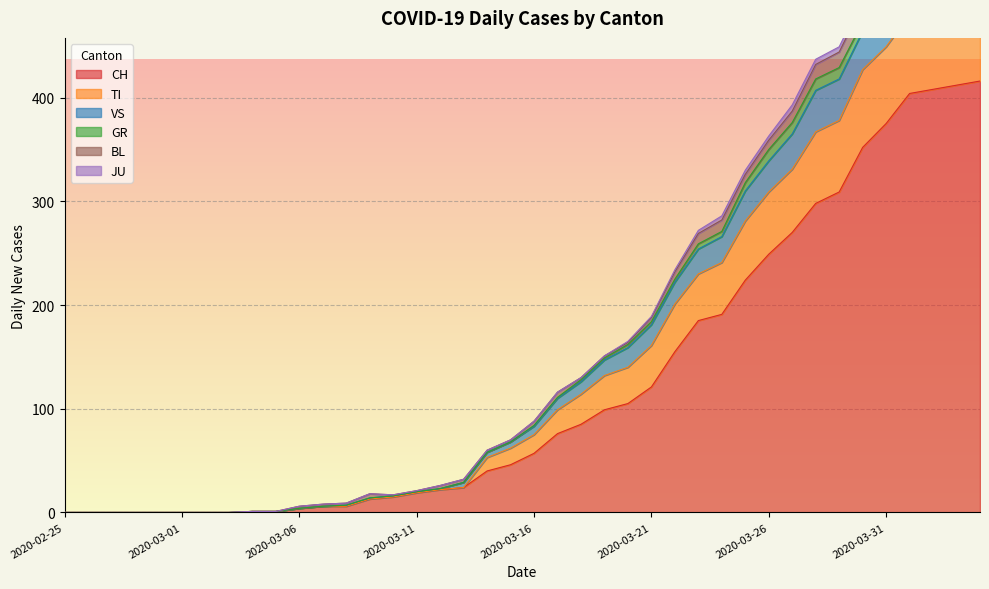

True or false: GR has a value of 0 at 2020-03-09.

True